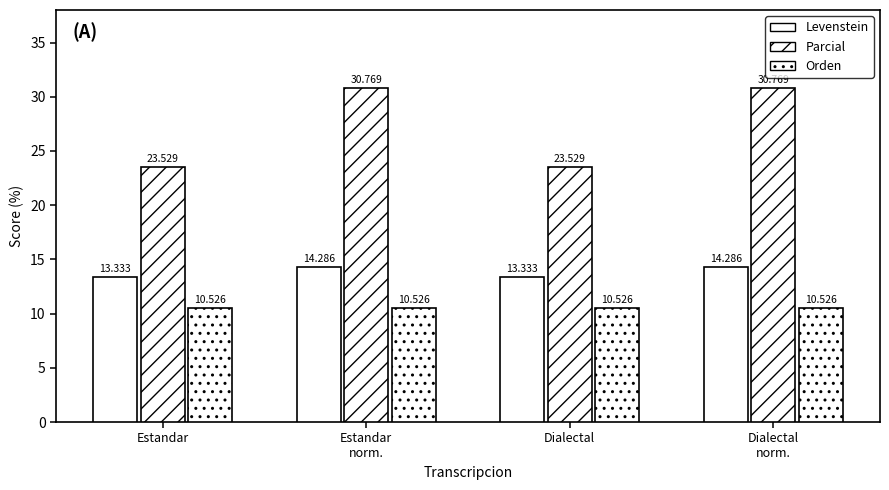

Are the bars horizontal?

No